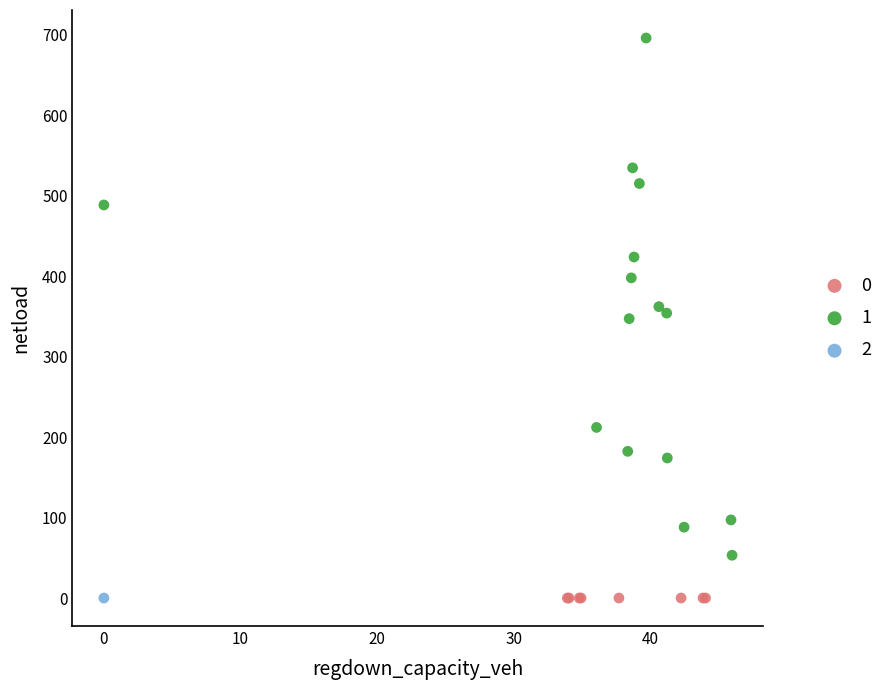

Which series contains the highest Y value?

1